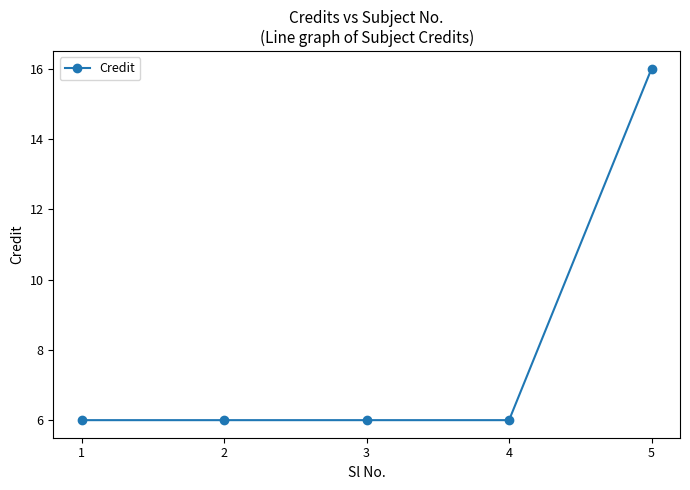

What is the average value?

8